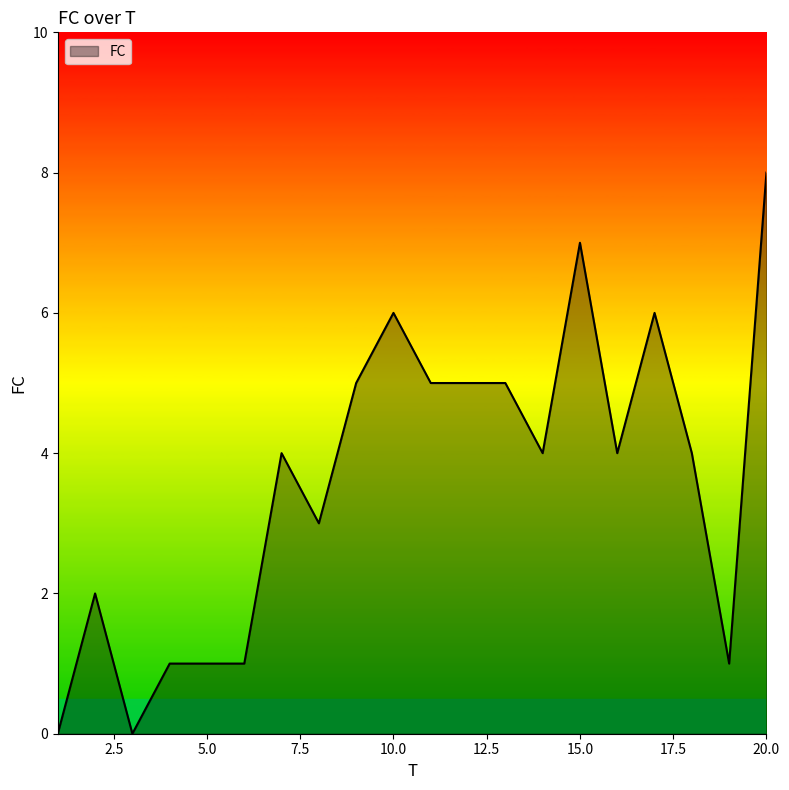

What is the maximum value shown in the chart?

8